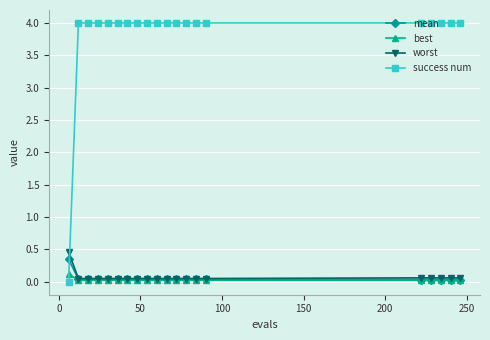

How many lines are shown in the chart?

4